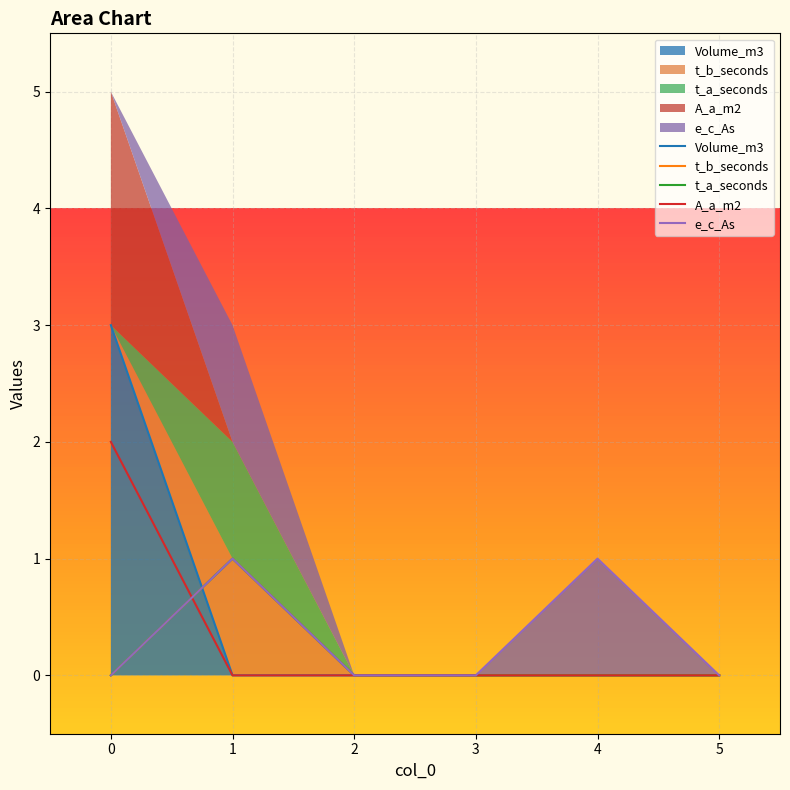

What are all the series names shown in the legend?

Volume_m3, t_b_seconds, t_a_seconds, A_a_m2, e_c_As